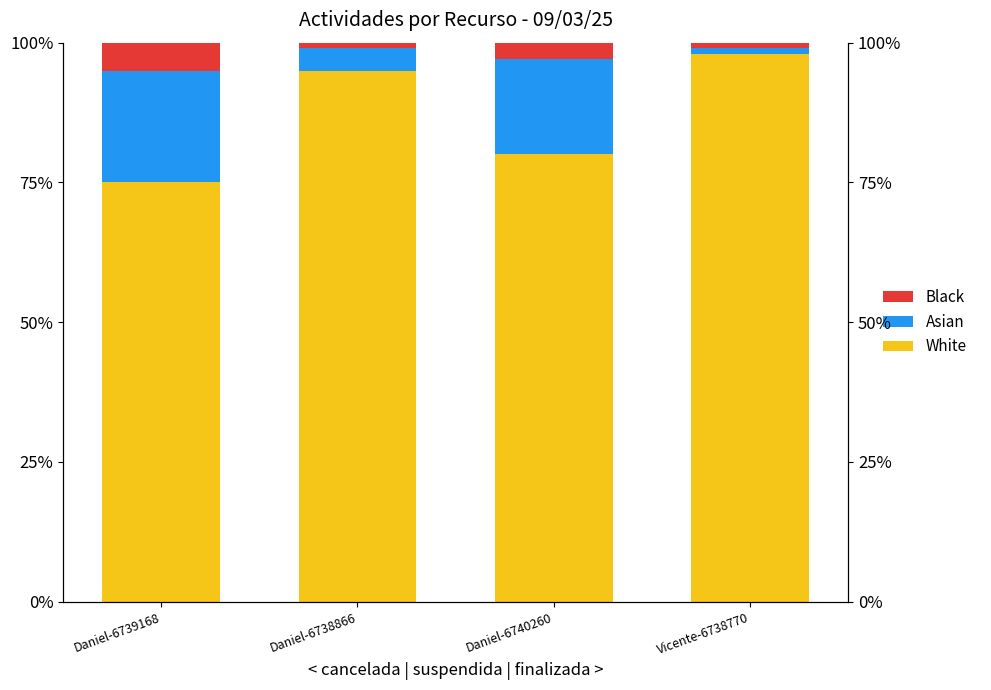

Which category has the lowest value in the Asian series?

Vicente-6738770